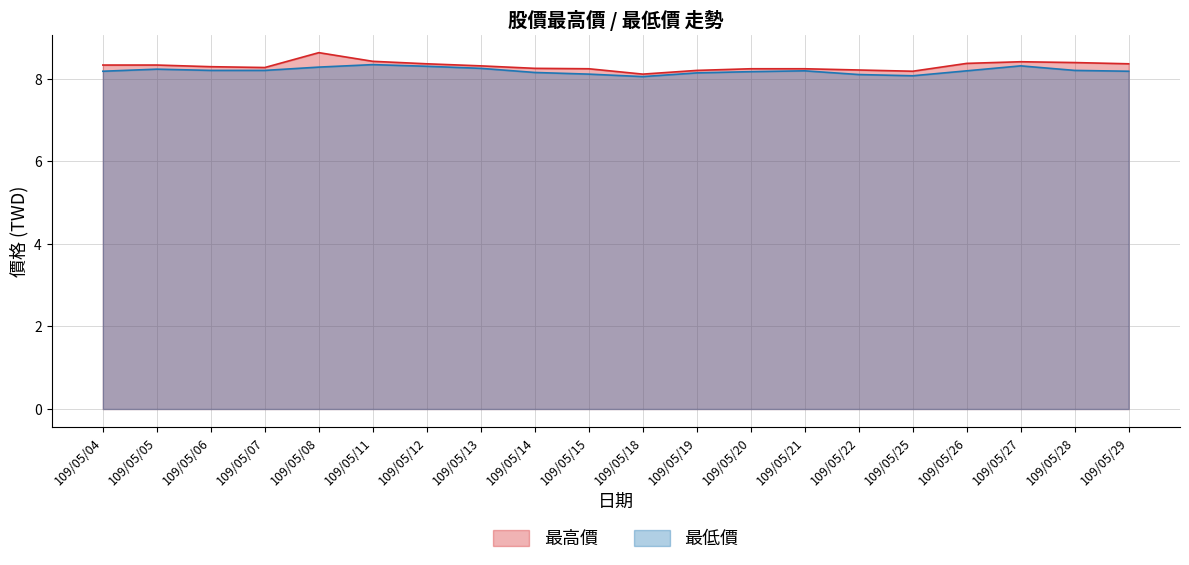

True or false: 最低價 and 最高價 intersect in this chart.

False